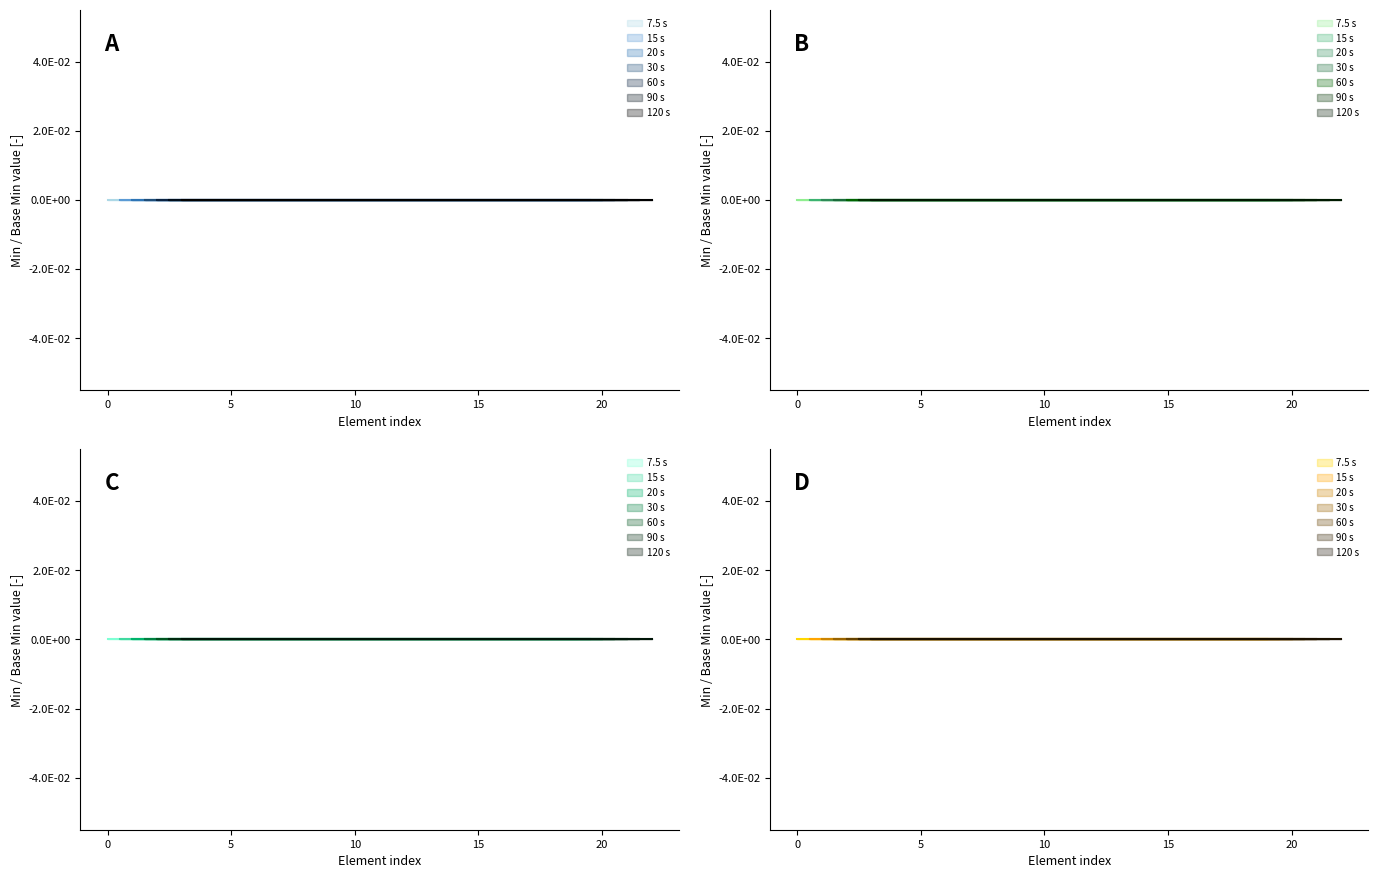

Does the chart have visible grid lines?

No